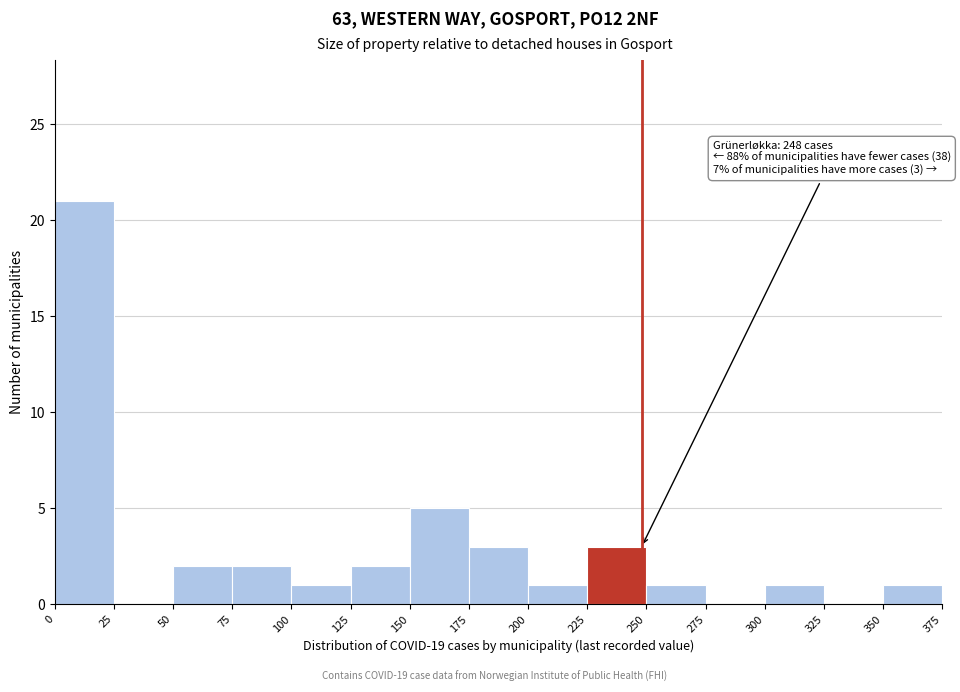

Over which range of the x-axis is the bar tallest?

0 to 25